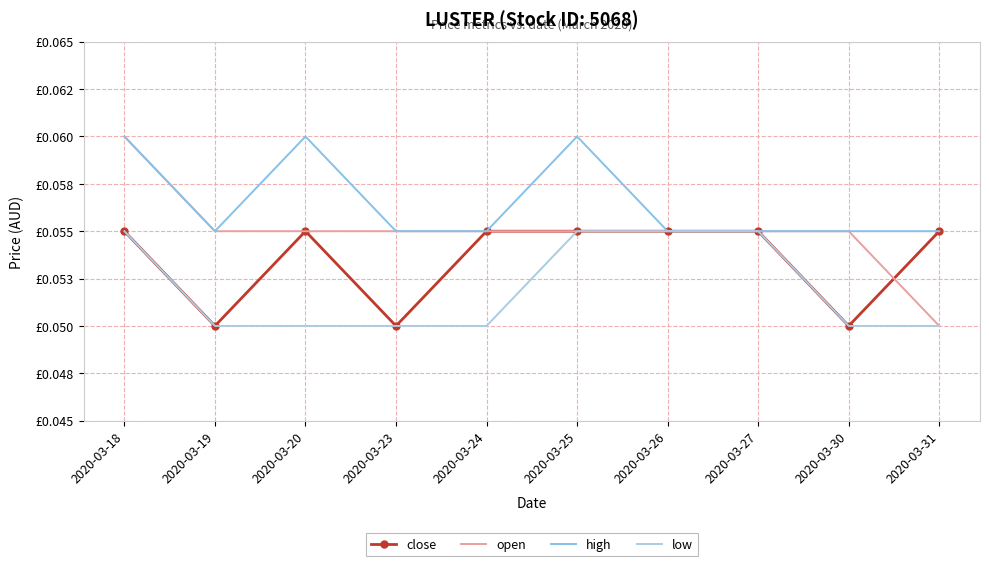

How many interior local valleys does the high series have?

1